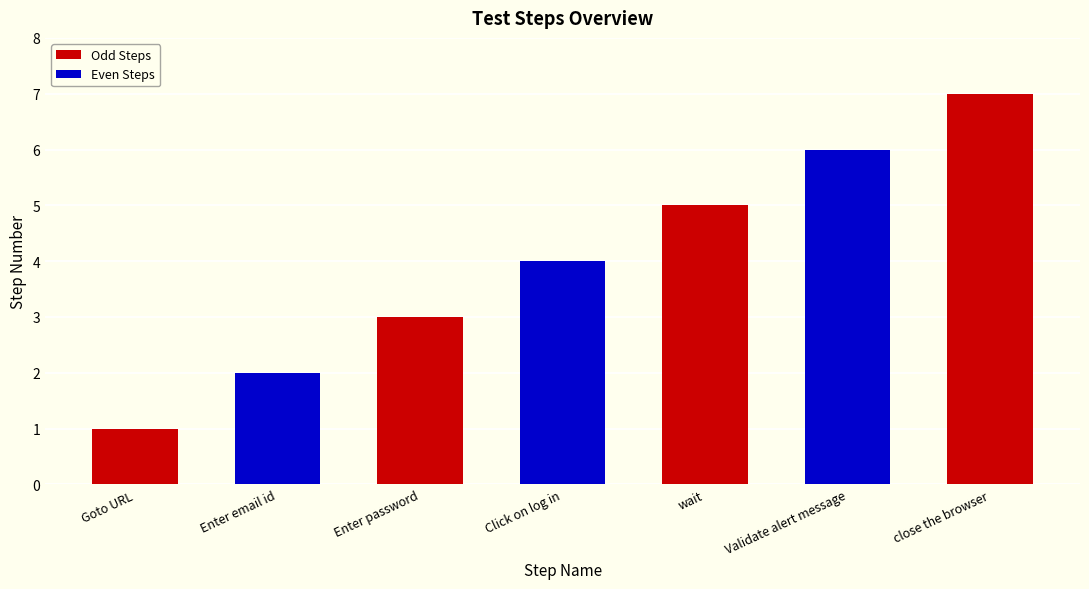

Rank the categories by value from lowest to highest.

Goto URL, Enter email id, Enter password, Click on log in, wait, Validate alert message, close the browser